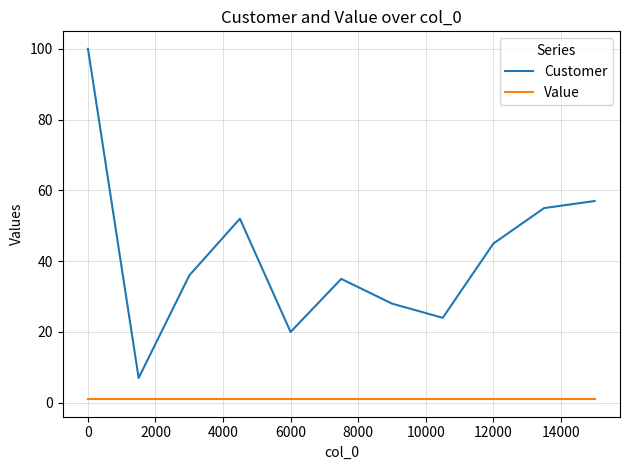

Which series has the largest total across all categories?

Customer